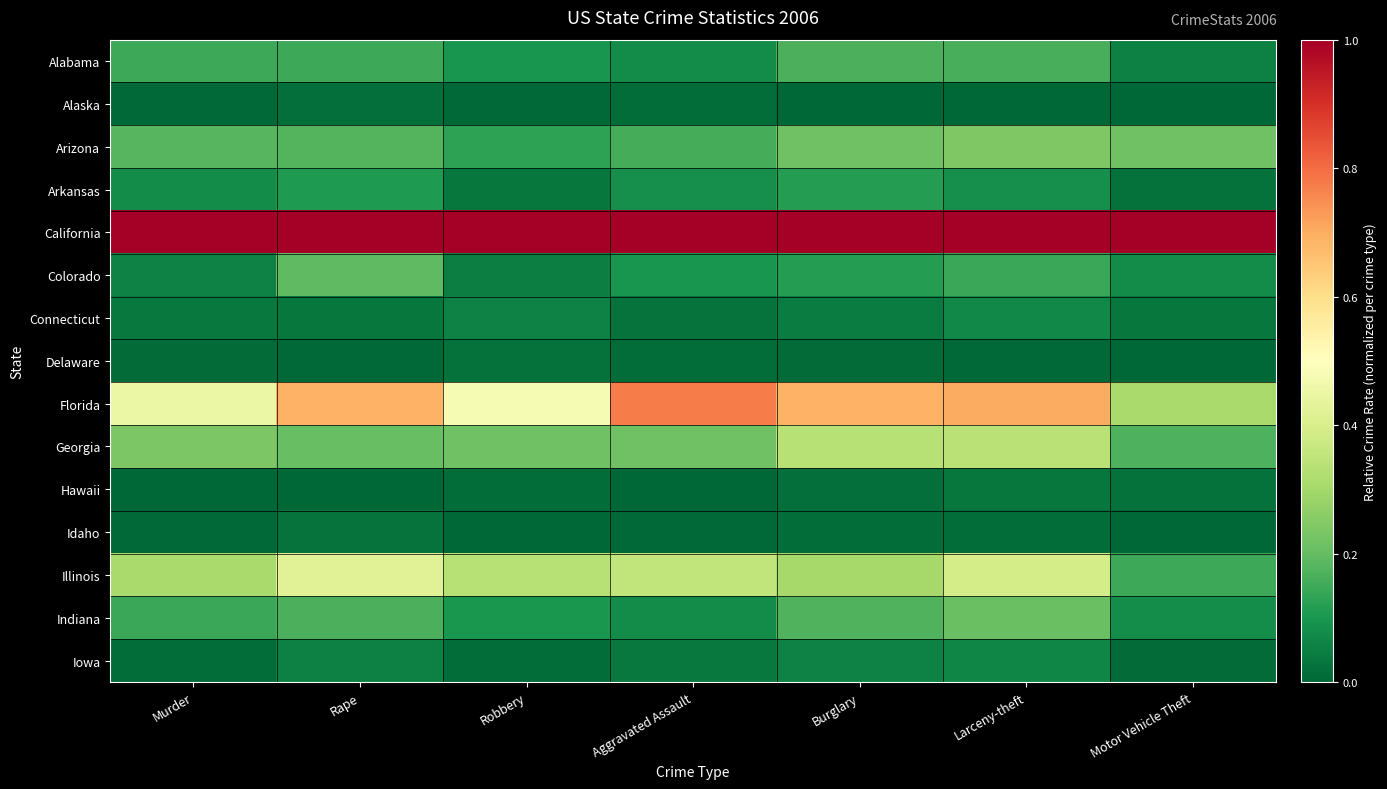

Which series has the widest spread of values?

Florida